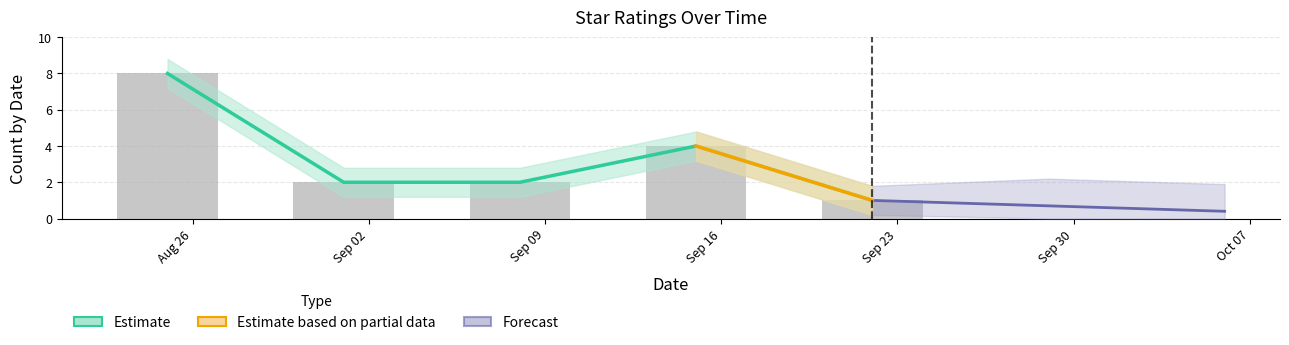

The value at Sep 09 is 2. True or false?

True